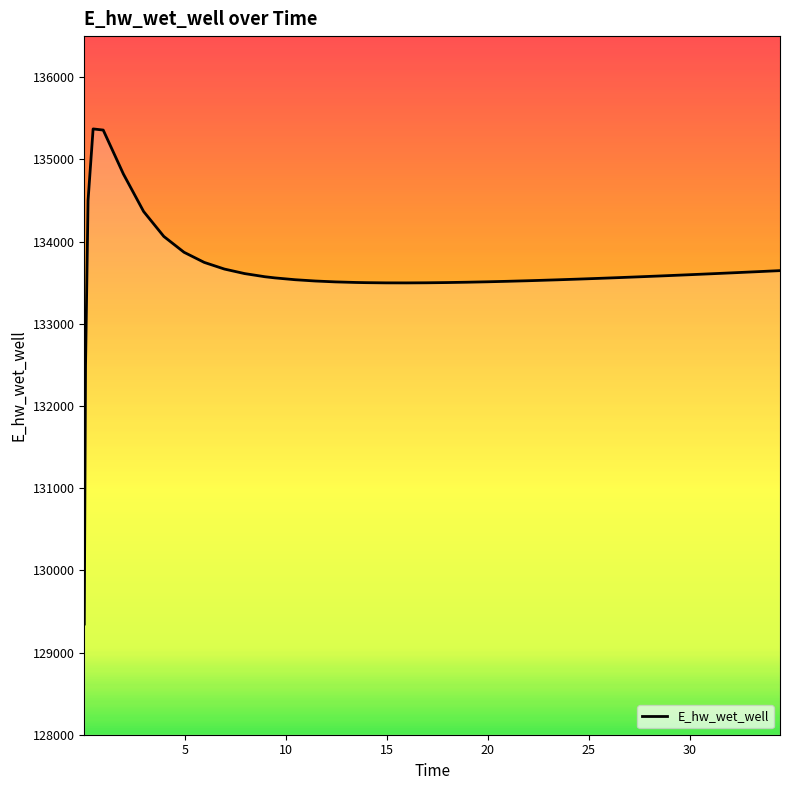

What is the maximum value shown in the chart?

135370.7